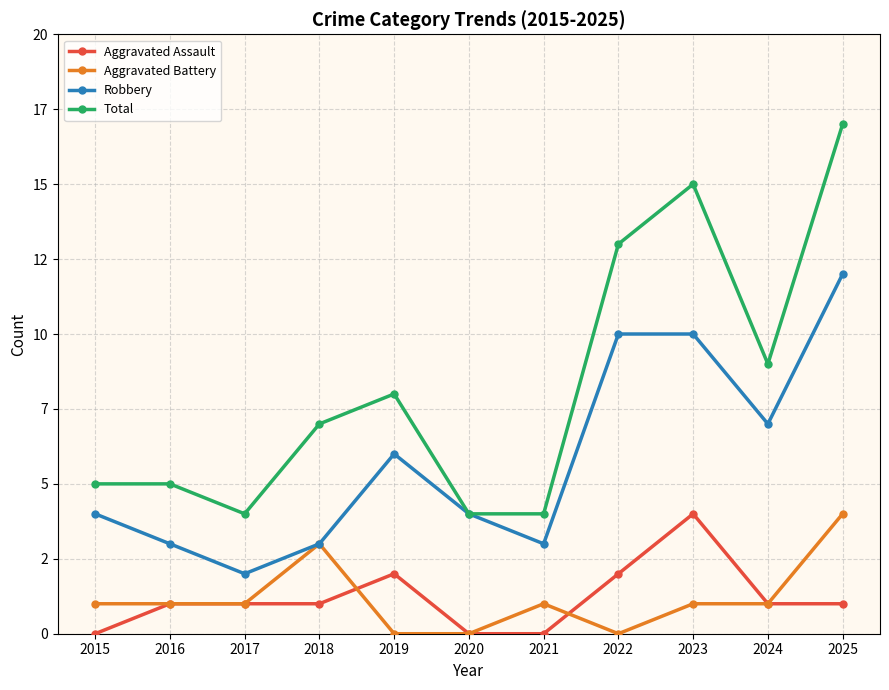

Rank the series at 2023 from highest to lowest value.

Total, Robbery, Aggravated Assault, Aggravated Battery